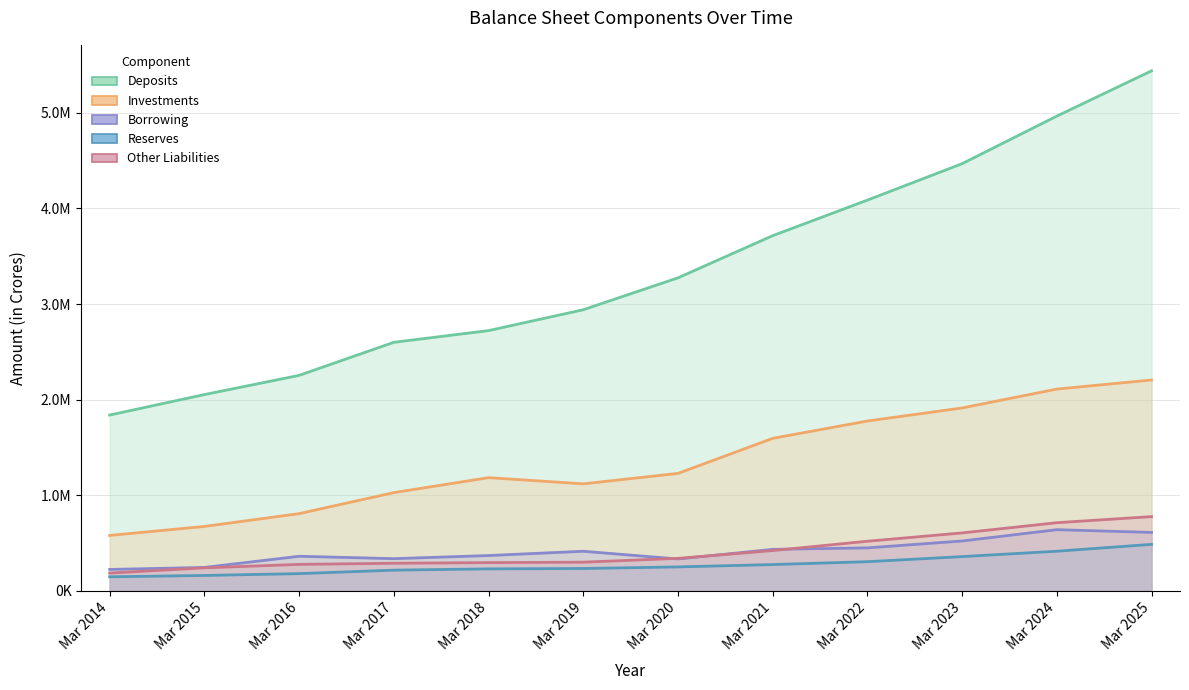

How many lines are shown in the chart?

5